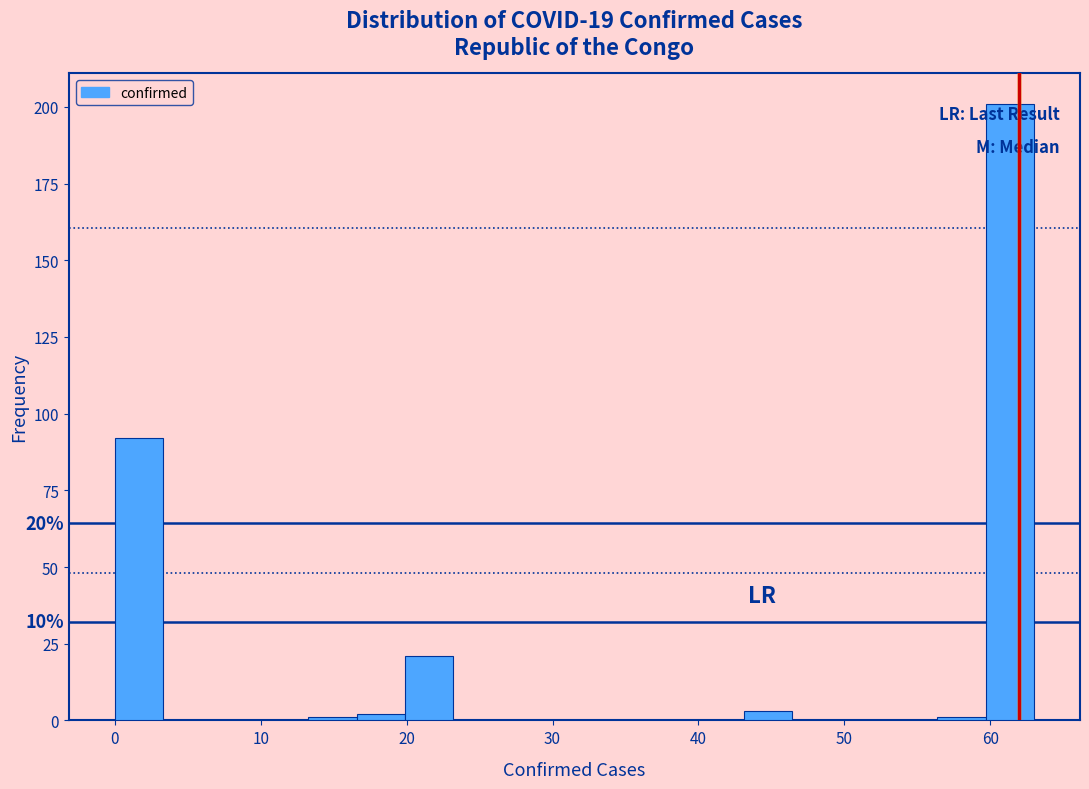

Around what value on the x-axis is the tallest bar? Give the approximate position of its centre, as read against the axis.

61